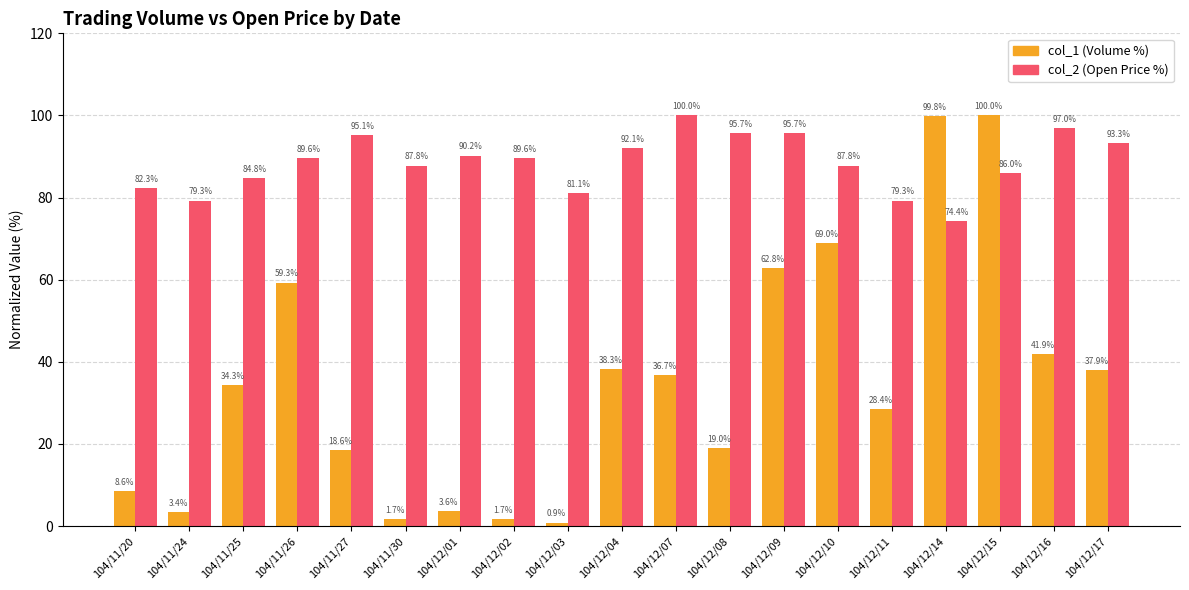

How many values in the col_1 (Volume %) series are below 34?

9